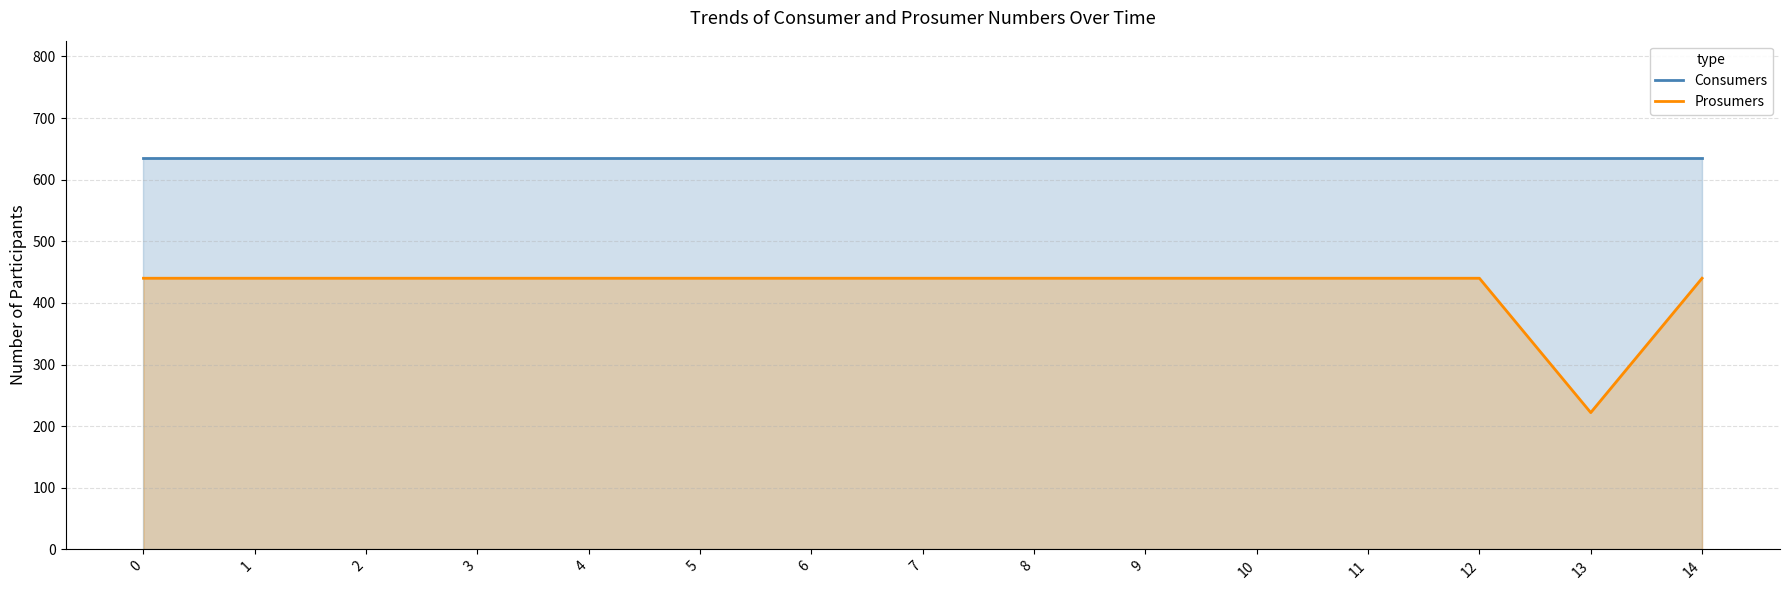

What is the smallest value displayed?

222